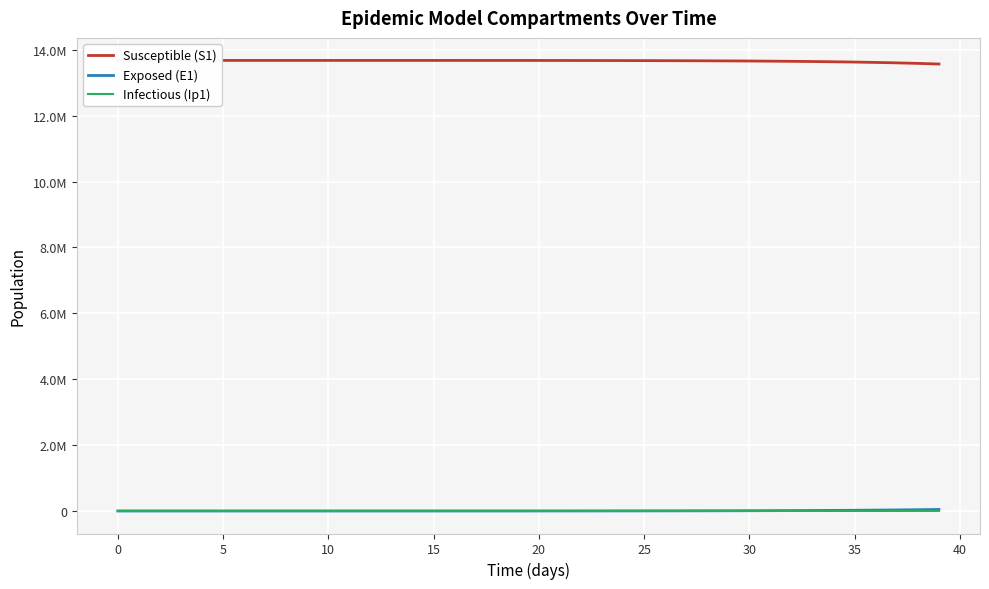

At which label does Susceptible (S1) reach its minimum?

39